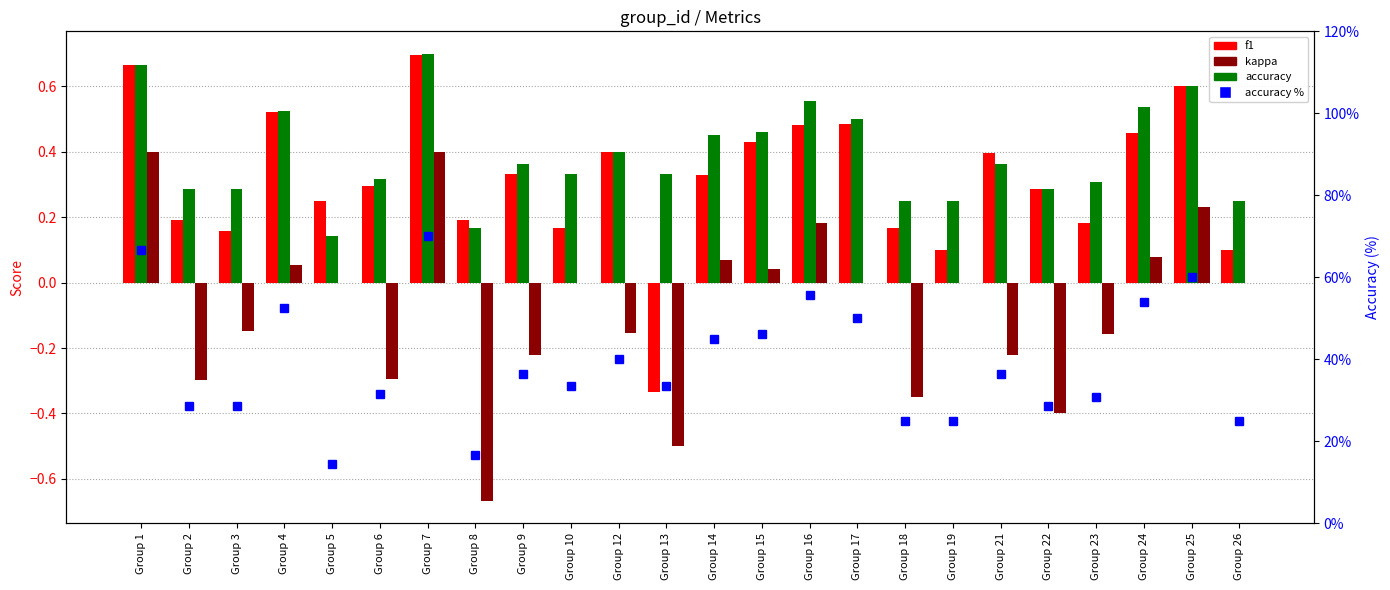

What is the difference between the maximum and minimum values in the accuracy series?

0.6